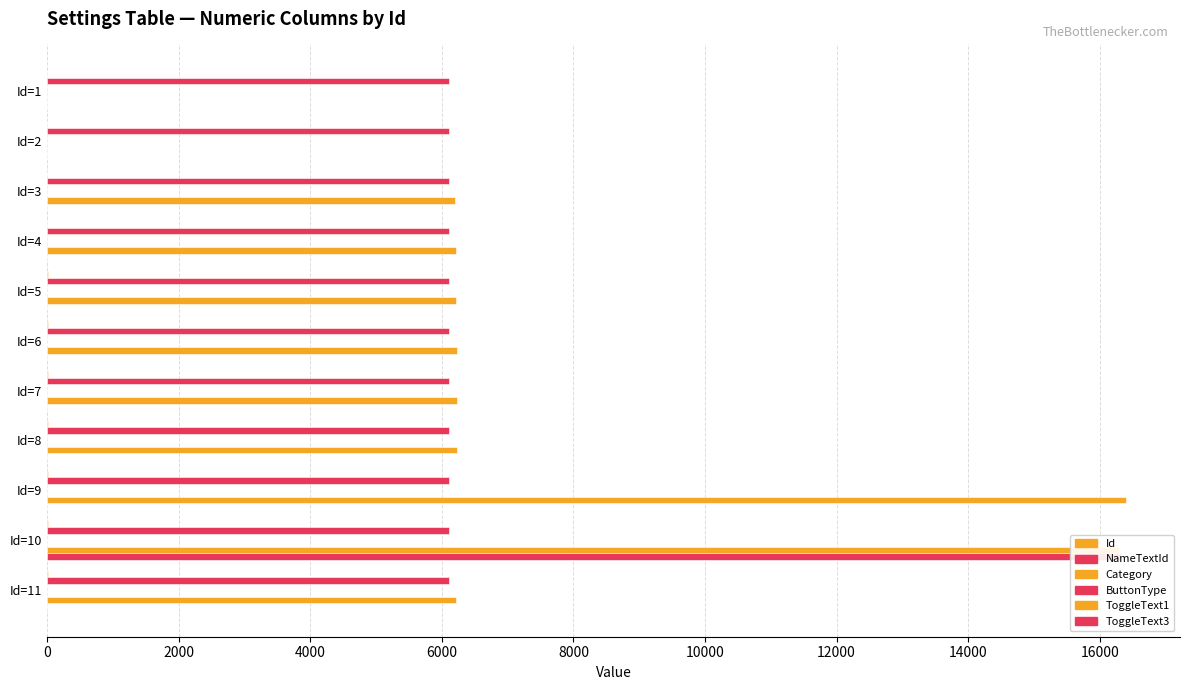

How many distinct data groups are displayed?

6